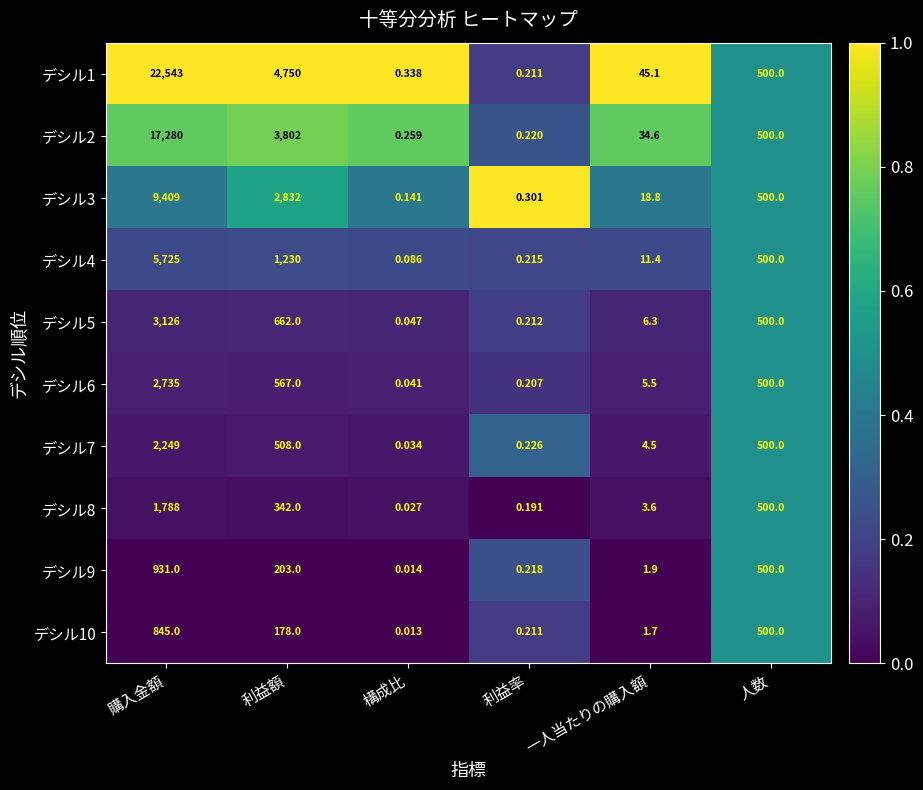

What is the total value across all series at 人数?

5000.0